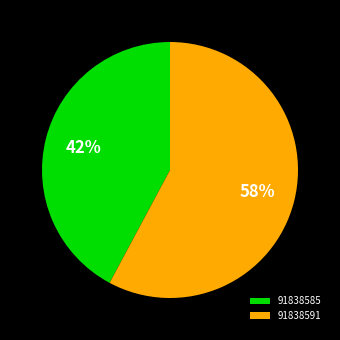

True or false: 91838585 accounts for 55% of the total.

False